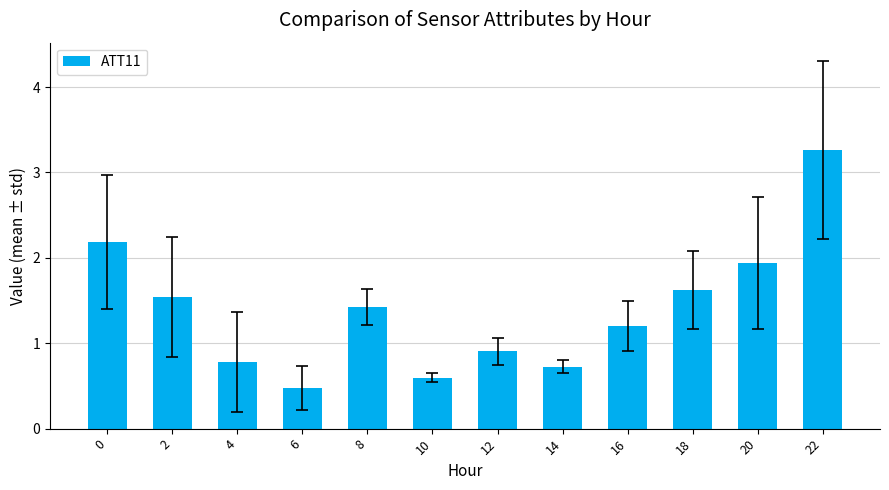

The chart shows a value of 1.4 at 8. True or false?

True